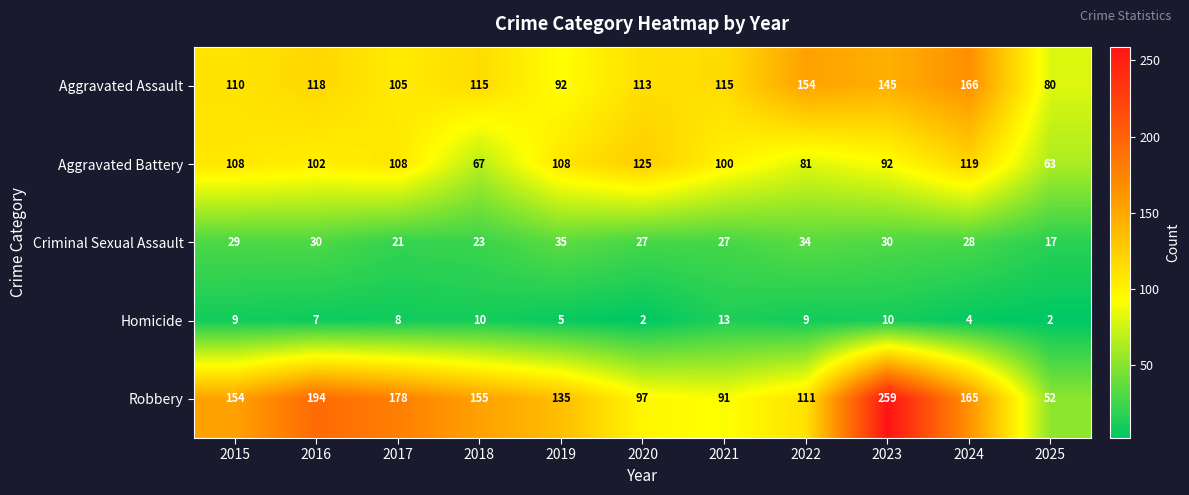

Which series has the largest total across all categories?

Robbery